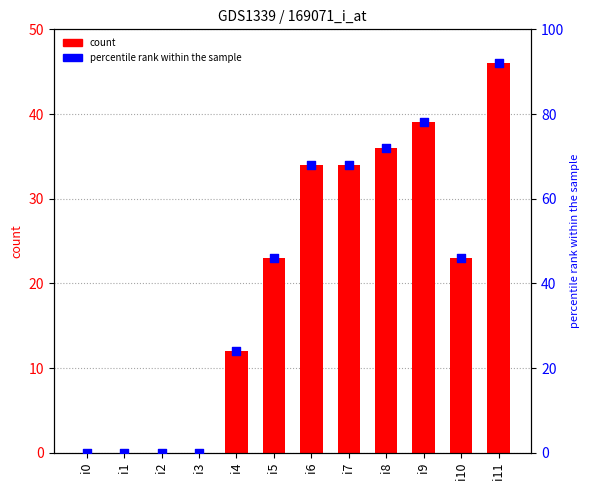

At which category is the sum across all series the highest?

i11